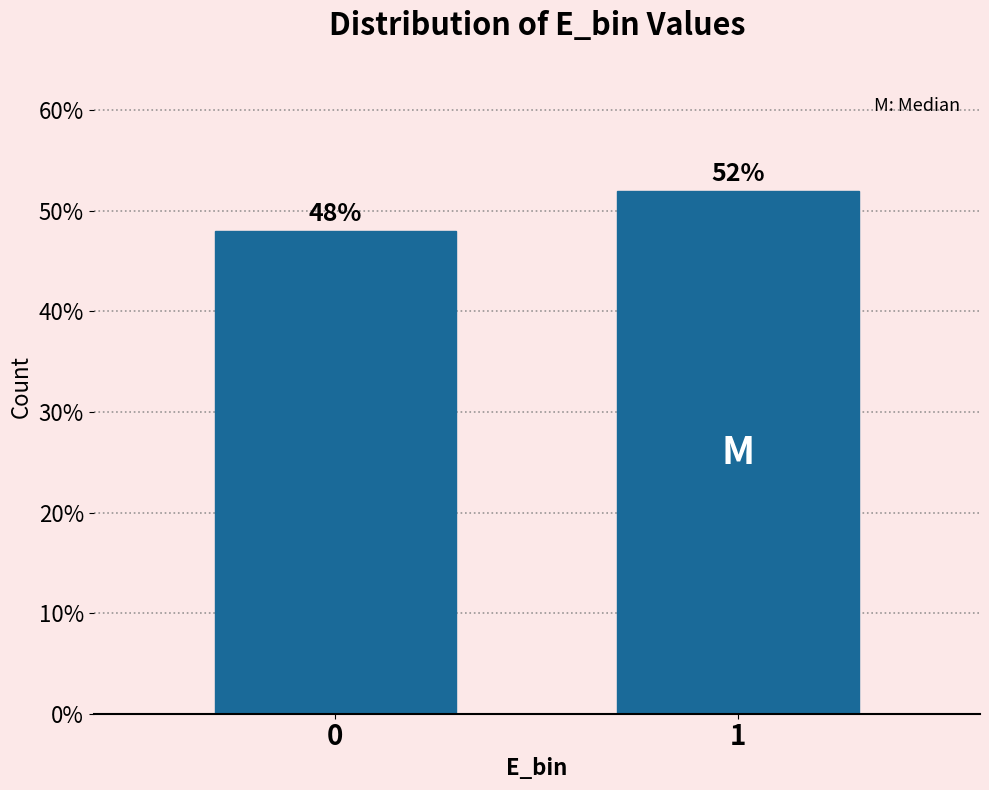

Reading right to left, what are all the values shown in this chart?

1=52	0=48